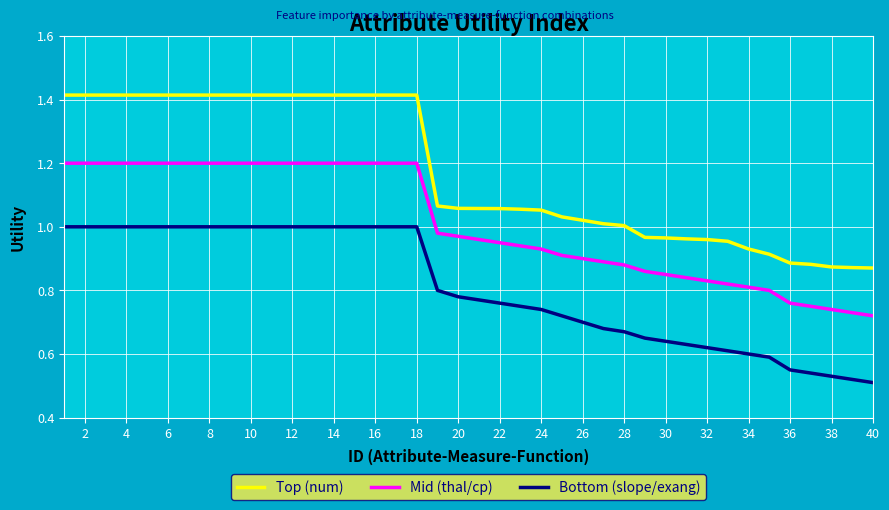

What is the average value of the Top (num) series?

1.2